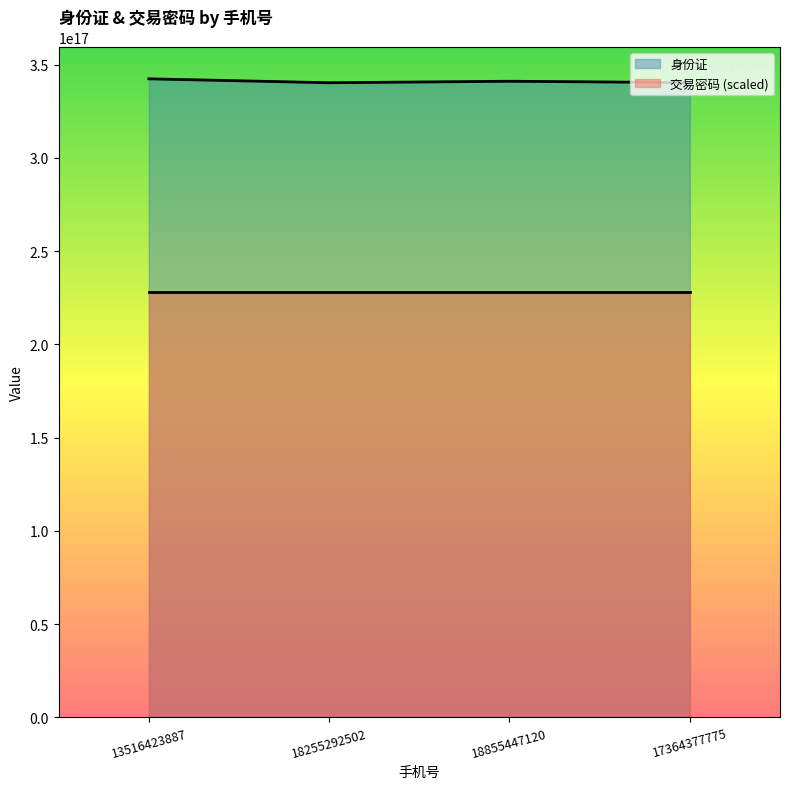

Where is the data nearest to the value 341371699761078272?

18855447120